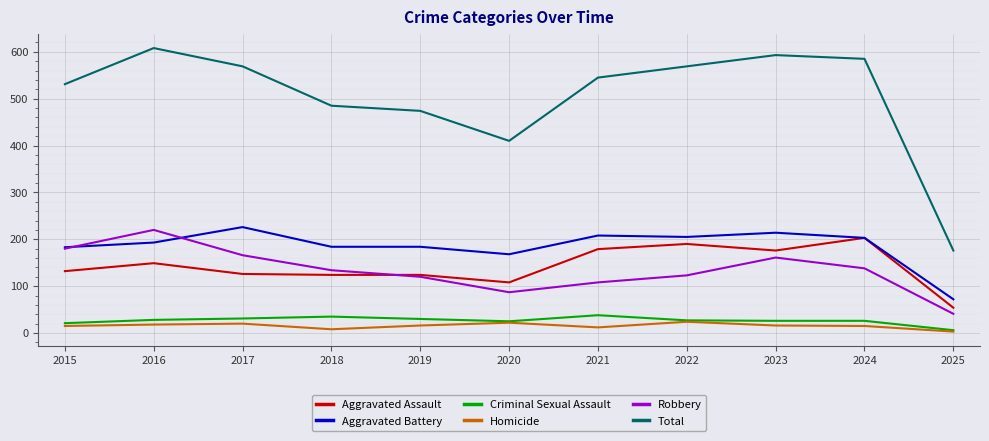

Where is the first local maximum for Aggravated Assault?

2016